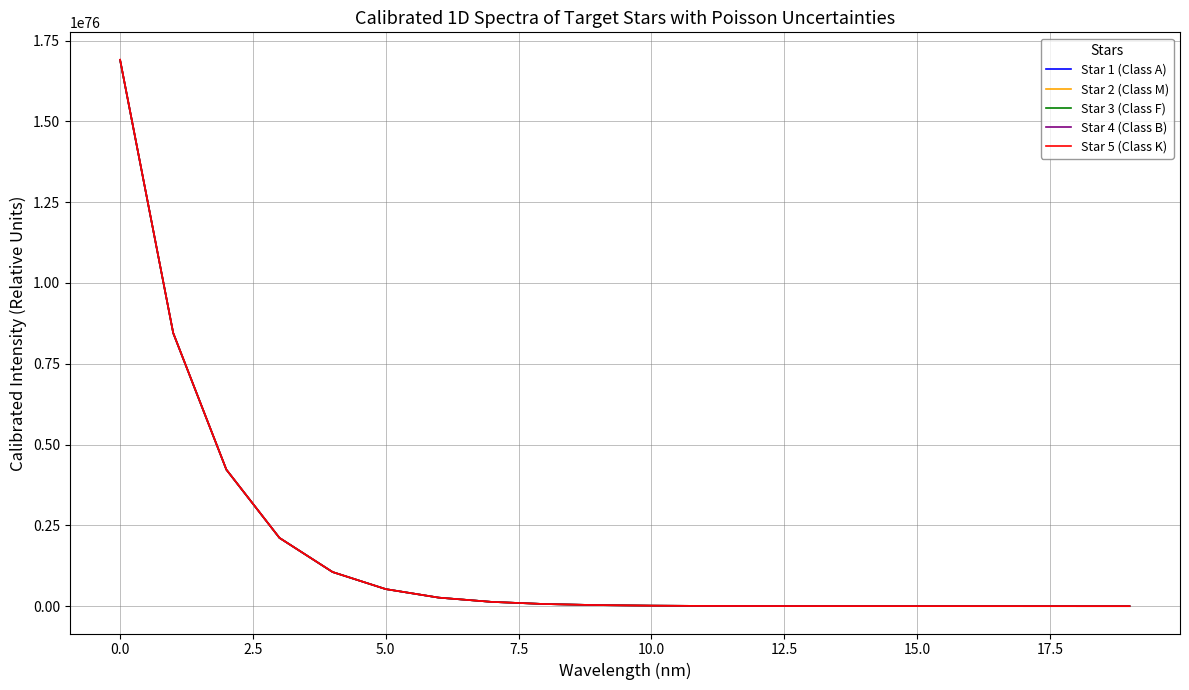

Rank the series by their average value, from highest to lowest.

Star 5 (Class K), Star 4 (Class B), Star 3 (Class F), Star 2 (Class M), Star 1 (Class A)